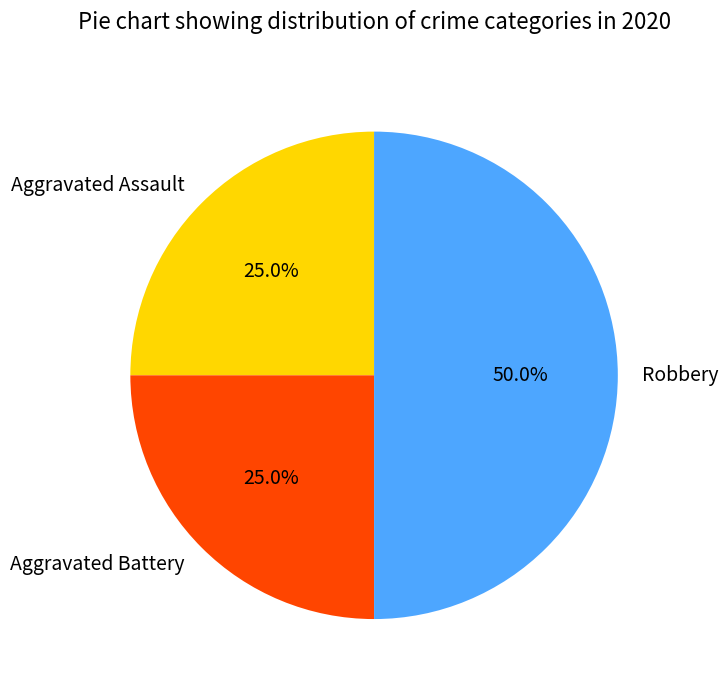

Which category has the biggest portion of the pie?

Robbery